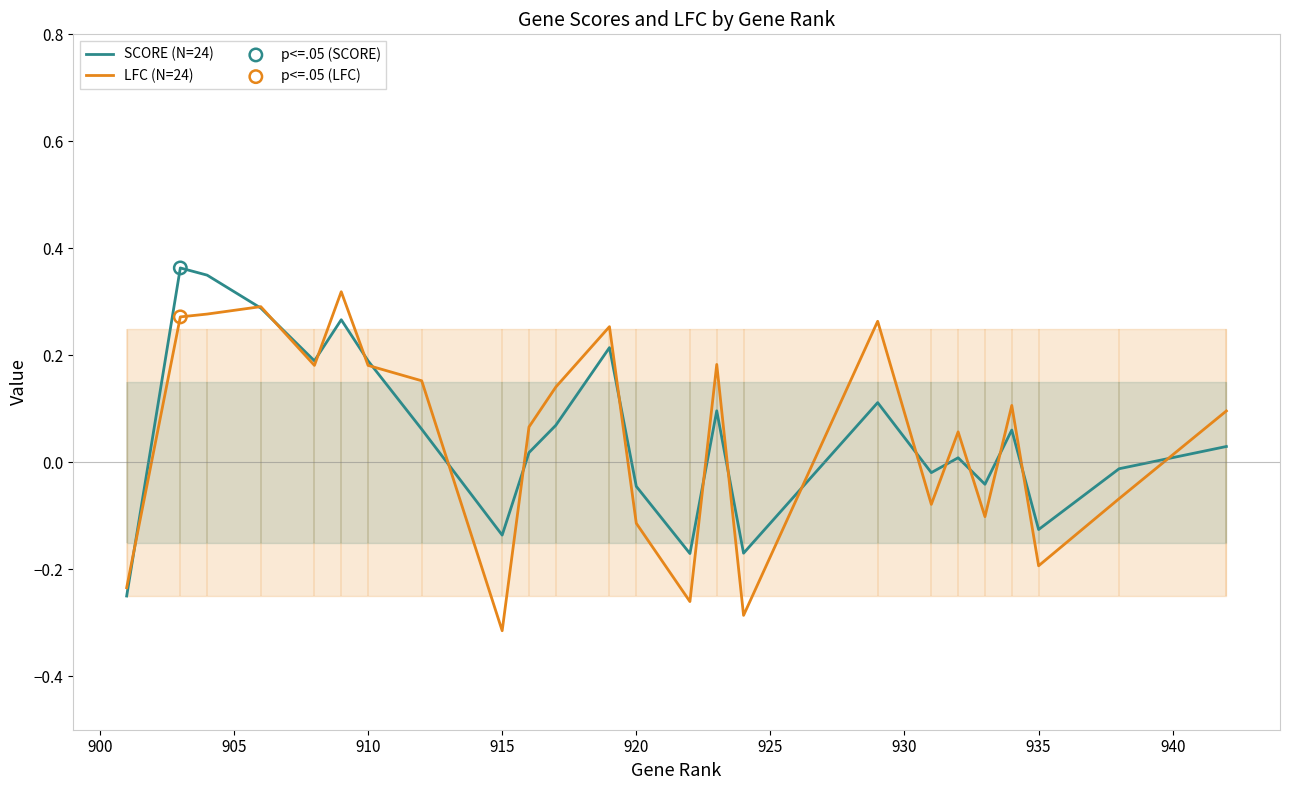

What are all the series names shown in the legend?

SCORE (N=24), LFC (N=24)